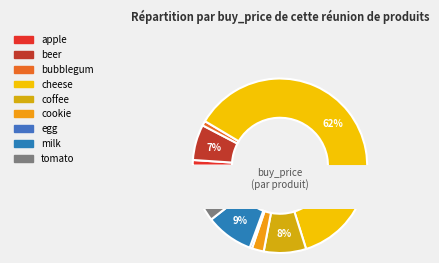

Is coffee the majority of the pie?

No